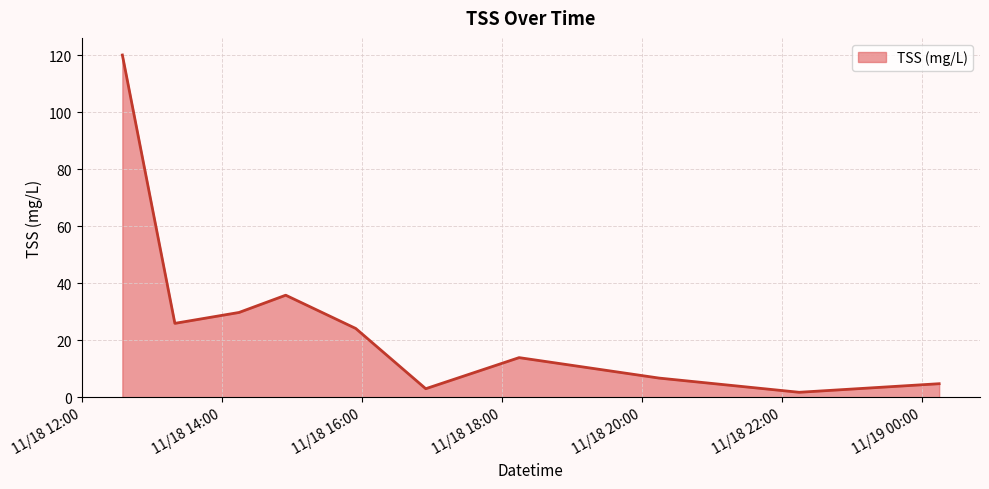

What is the maximum value shown in the chart?

120.1